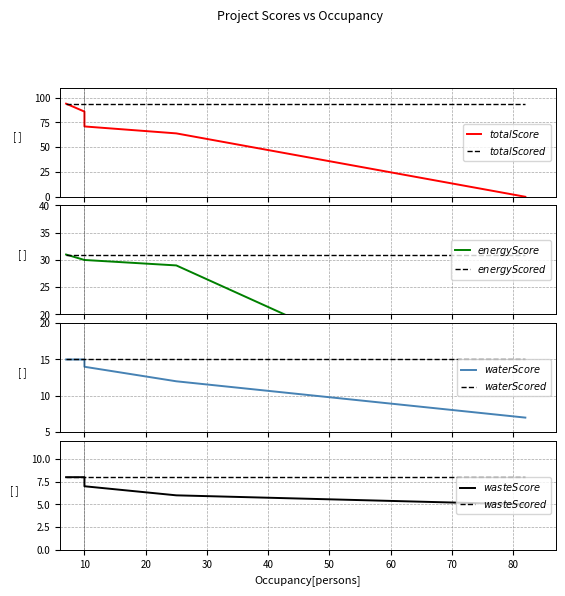

Between 10 and 50, which series saw the biggest shift?

$totalScore$